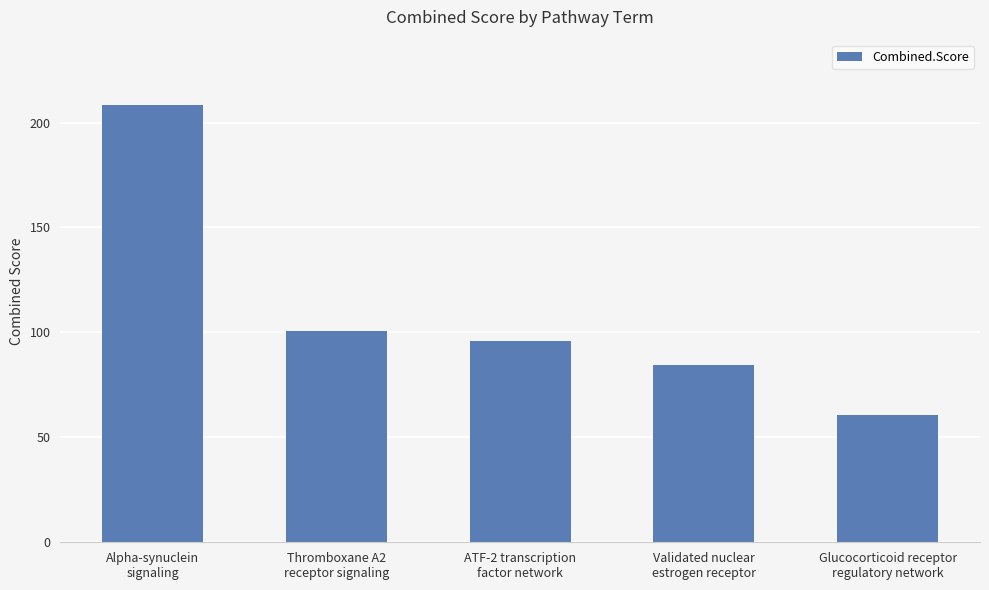

Rank the categories by value from highest to lowest.

Alpha-synuclein
signaling, Thromboxane A2
receptor signaling, ATF-2 transcription
factor network, Validated nuclear
estrogen receptor, Glucocorticoid receptor
regulatory network